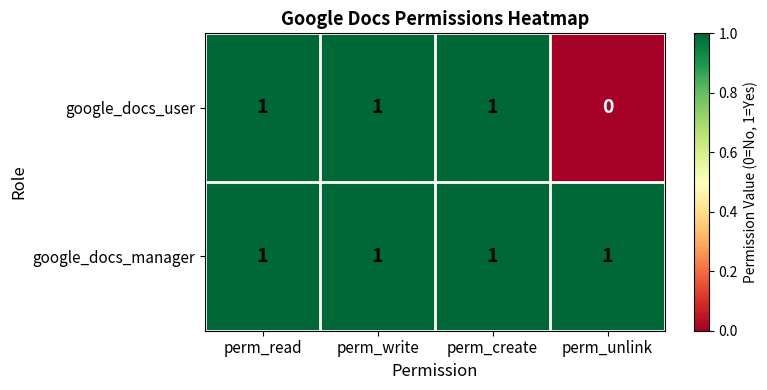

Rank the series by their average value, from highest to lowest.

google_docs_manager, google_docs_user